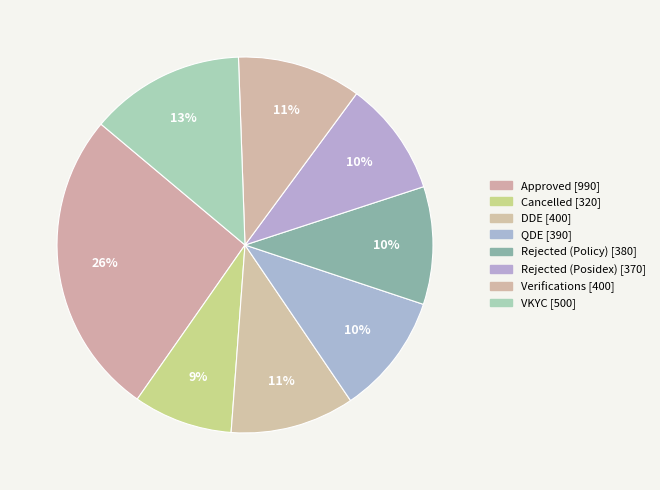

Count the number of slices in the pie.

8